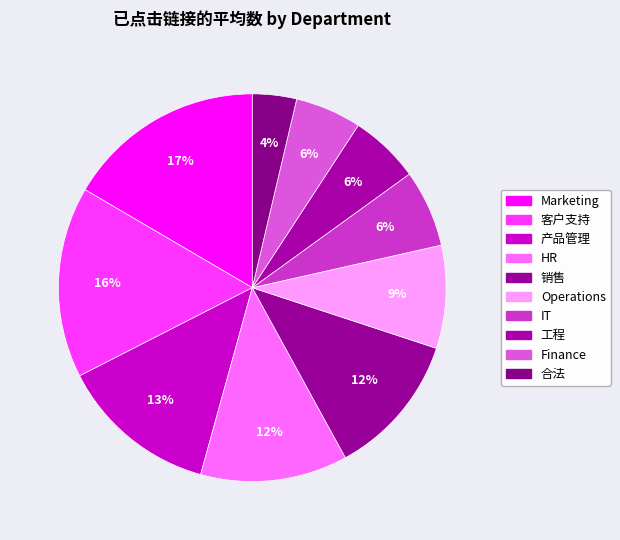

Does any single category account for the majority?

No